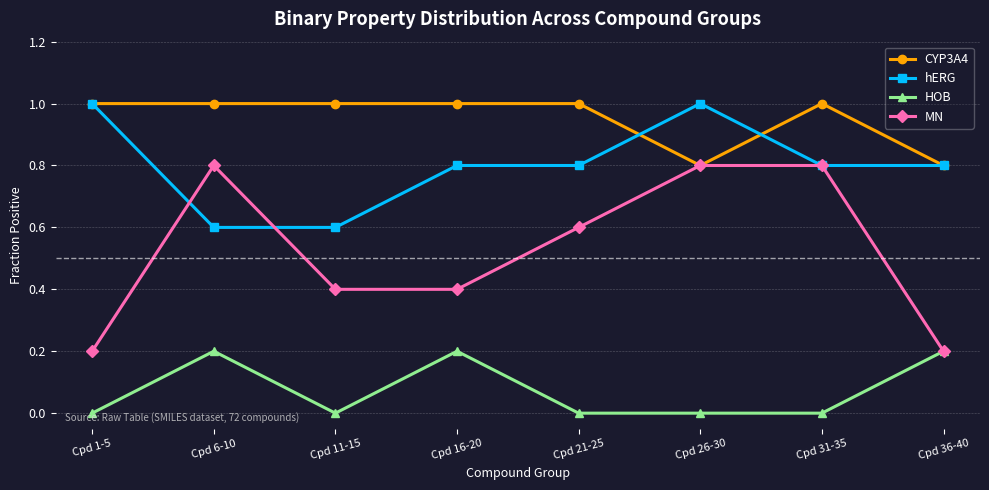

How many MN values are between 0 and 1?

8